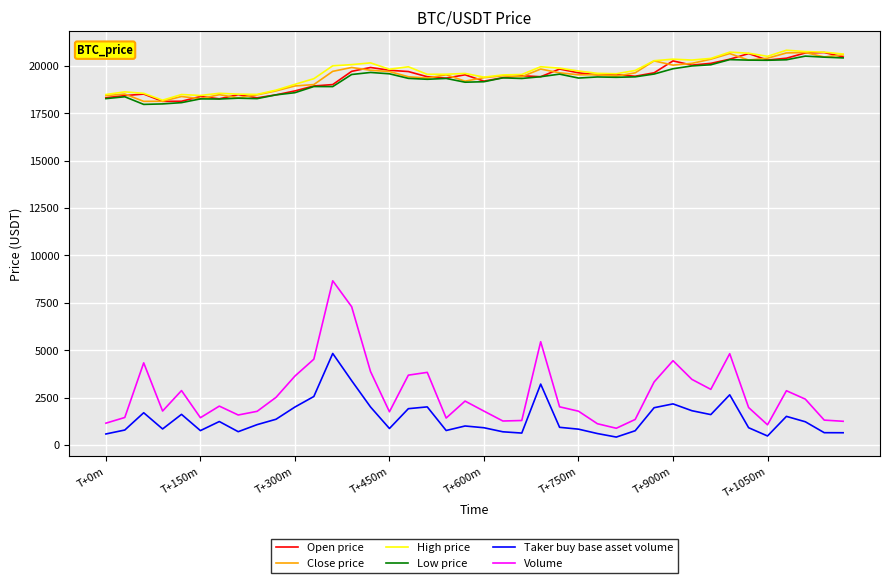

True or false: Taker buy base asset volume and Low price cross at least once.

False